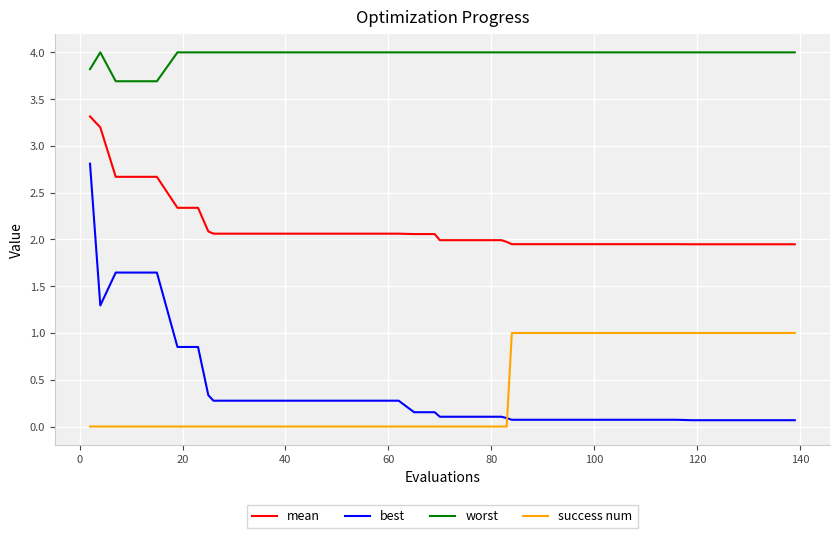

True or false: mean and success num cross at least once.

False